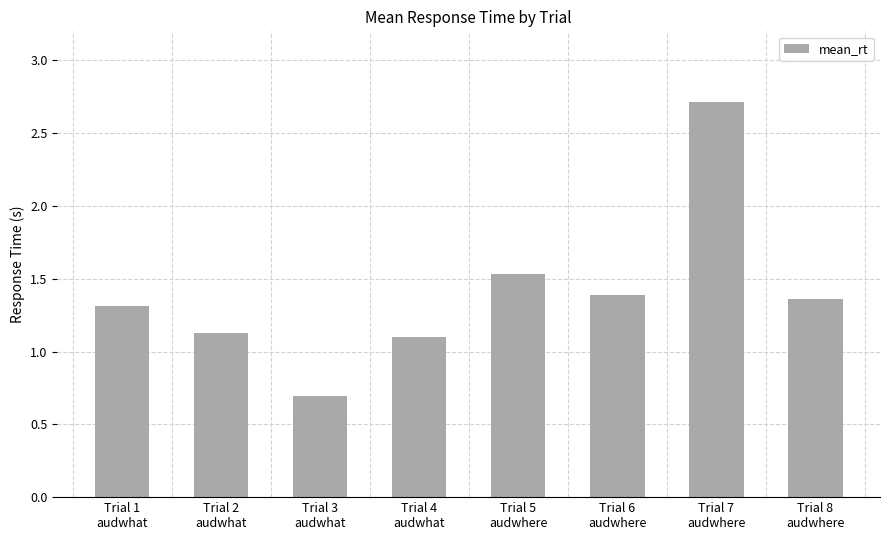

At which category does the chart reach its peak across all series?

Trial 7
audwhere